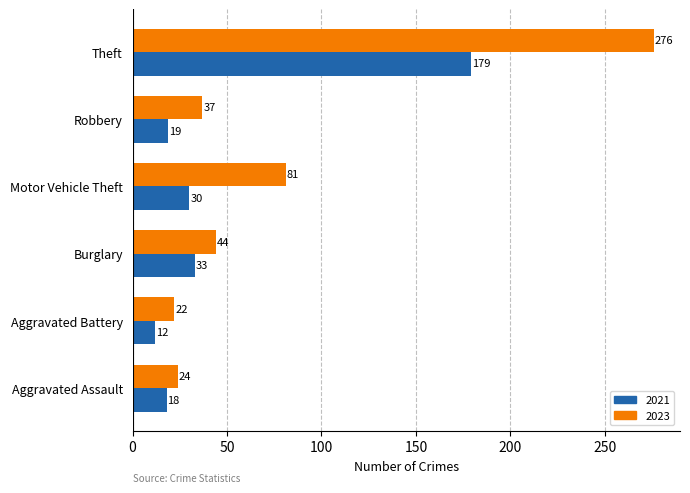

Rank the series by their average value, from lowest to highest.

2021, 2023